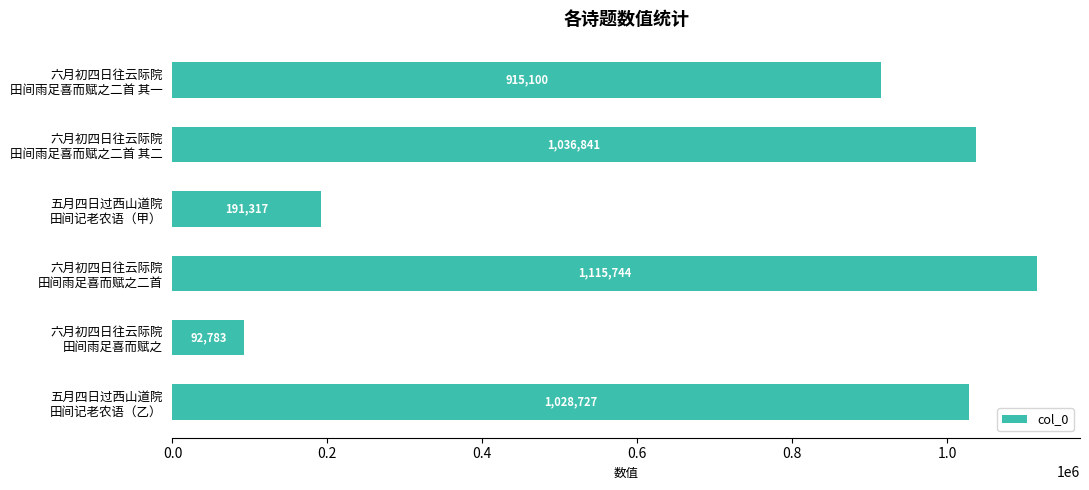

Reading bottom to top, list all the values displayed in this chart.

1028727	92783	1115744	191317	1036841	915100